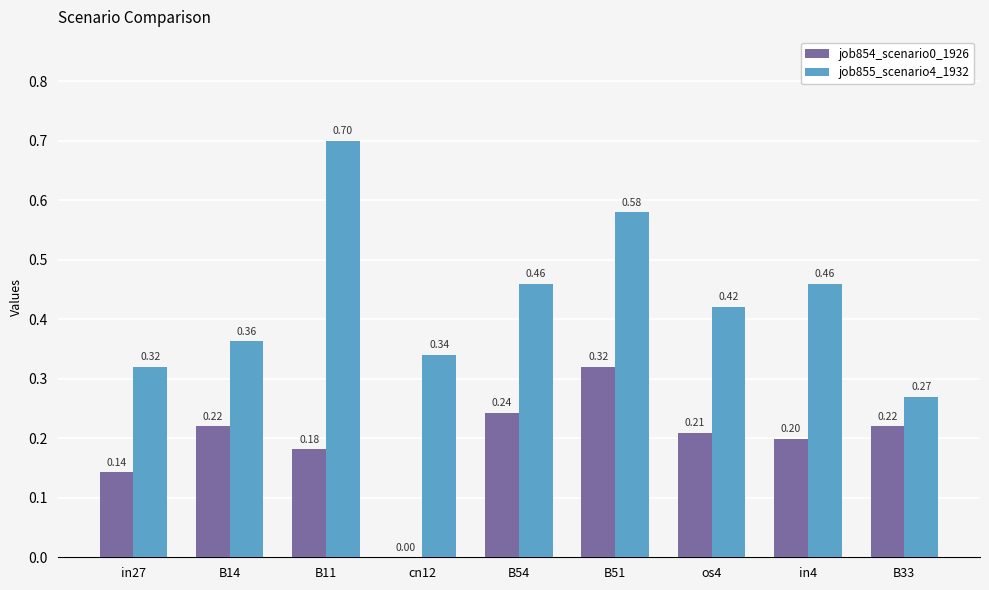

At which category is the sum across all series the highest?

B51